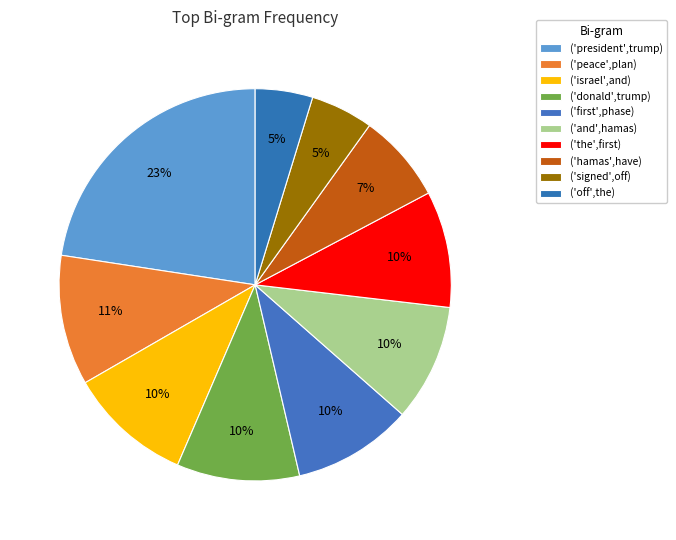

To the nearest percent, what percentage of the pie is ('donald',trump)?

10%